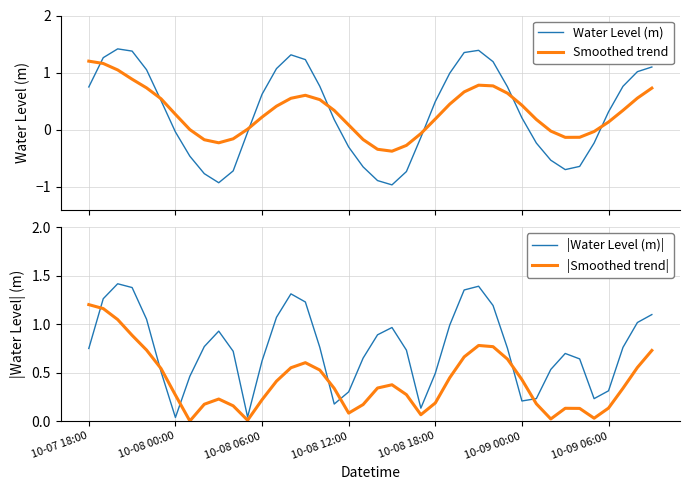

The value of |Smoothed trend| at 10-09 00:00 is 0.2. True or false?

False